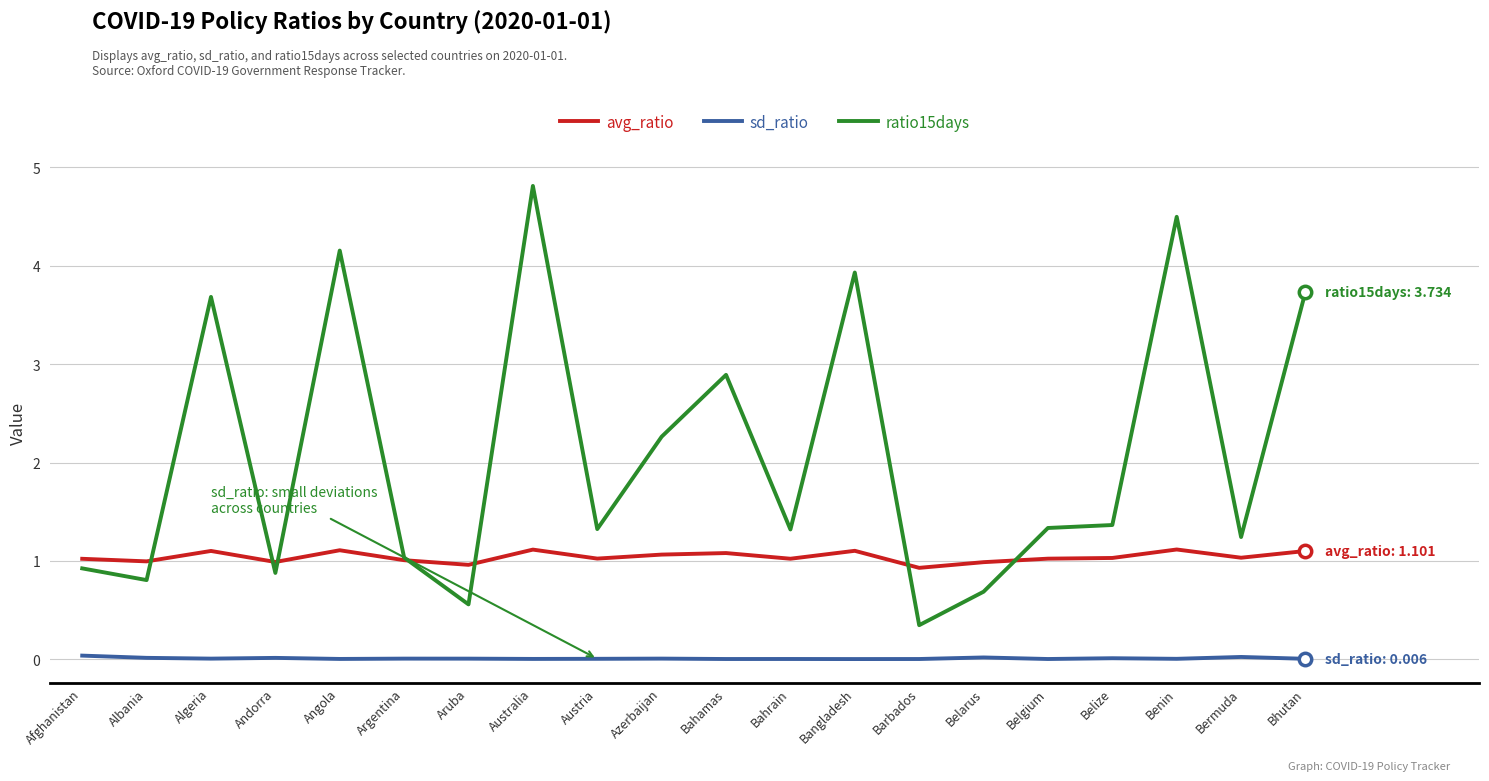

Which series has the widest spread of values?

ratio15days